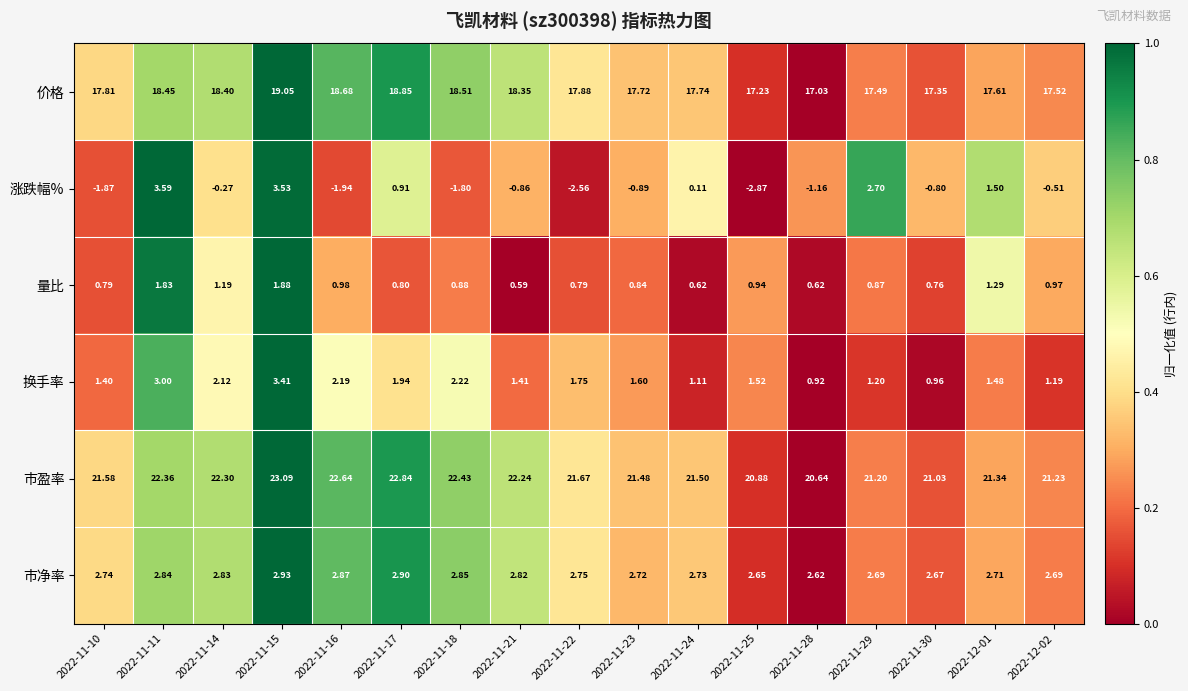

Is the value of 市盈率 at 2022-11-21 greater than the value of 换手率 at 2022-11-22?

Yes